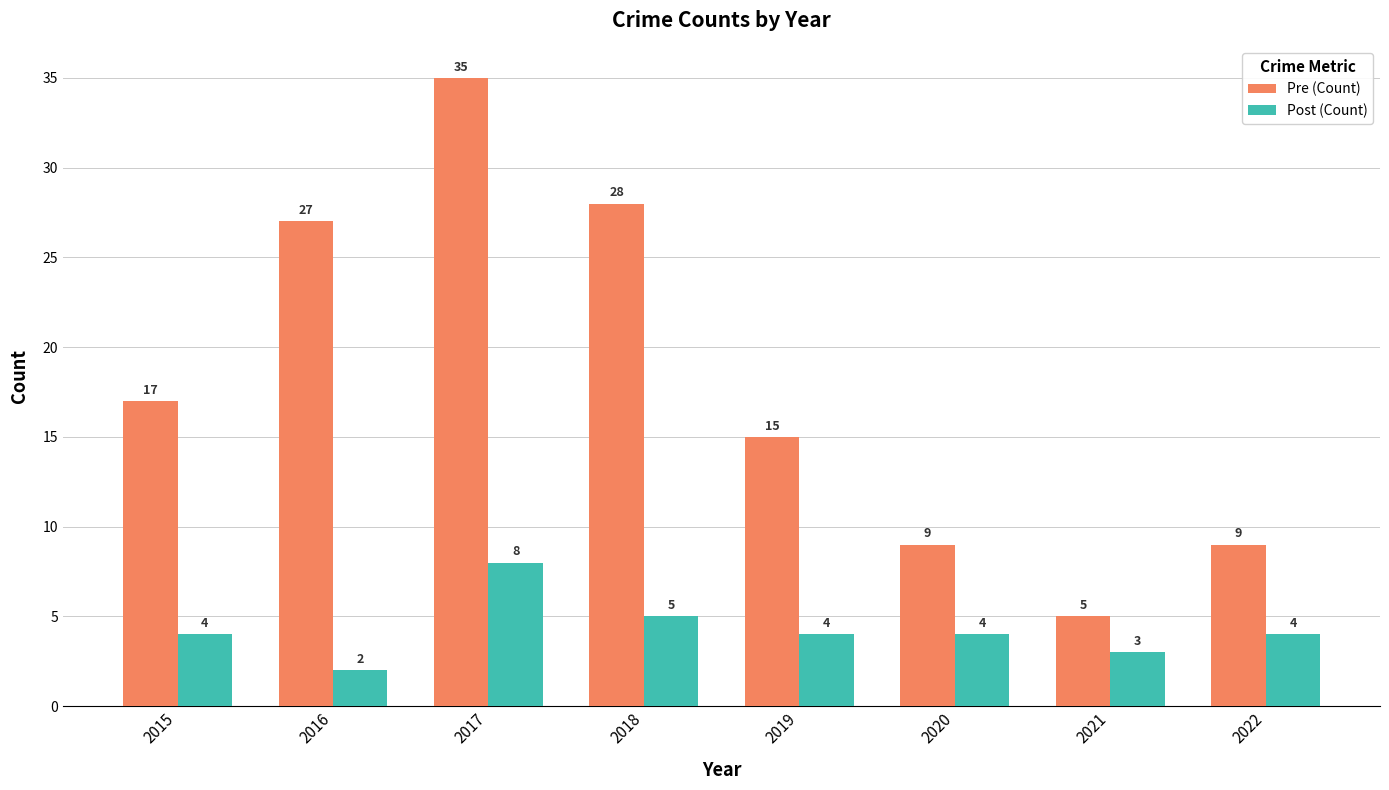

What is the average value of the Post (Count) series?

4